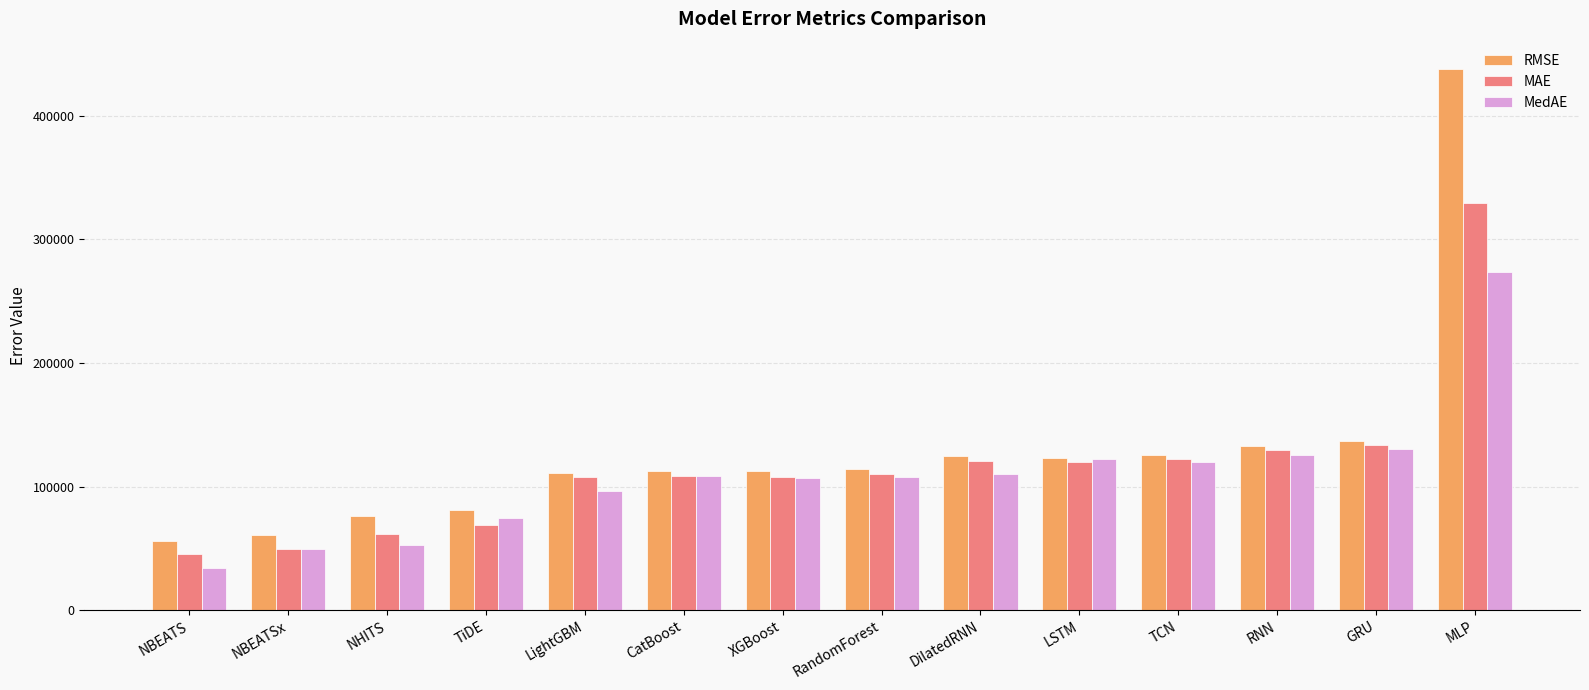

What is the lowest value of the MAE series?

45560.4